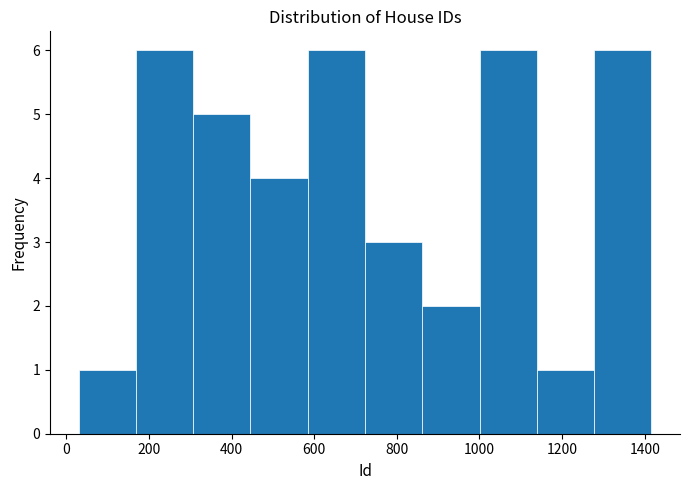

How tall is the bar that spans 160 to 300 on the x-axis? Neither the bar edges nor the heights are printed on the chart, so give them approximately, as read against the axes.

6